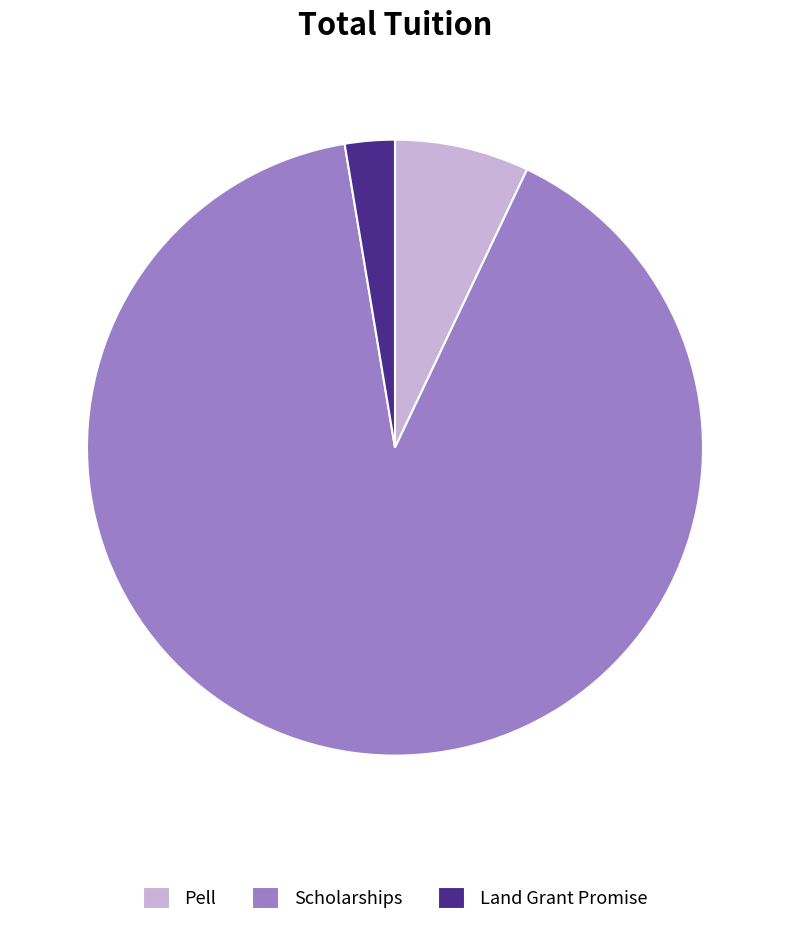

Count the number of slices in the pie.

3